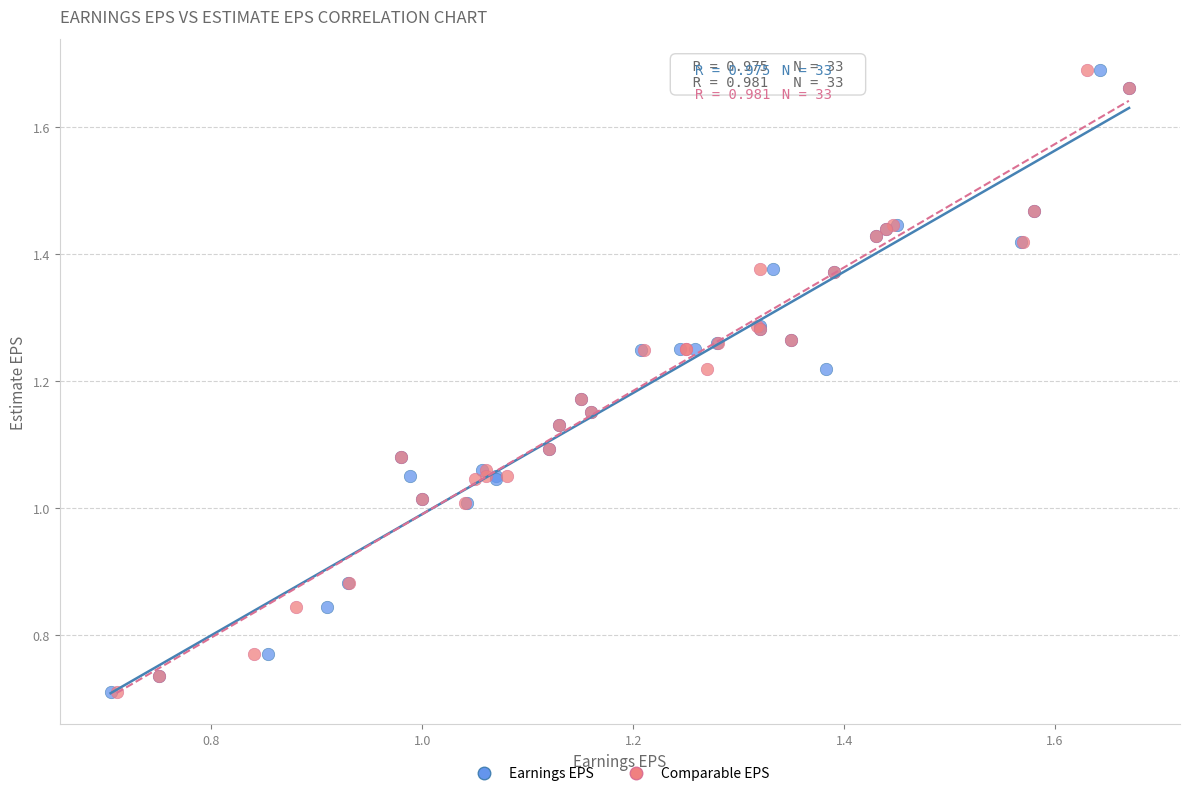

What are all the series names shown in the legend?

Earnings EPS, Comparable EPS